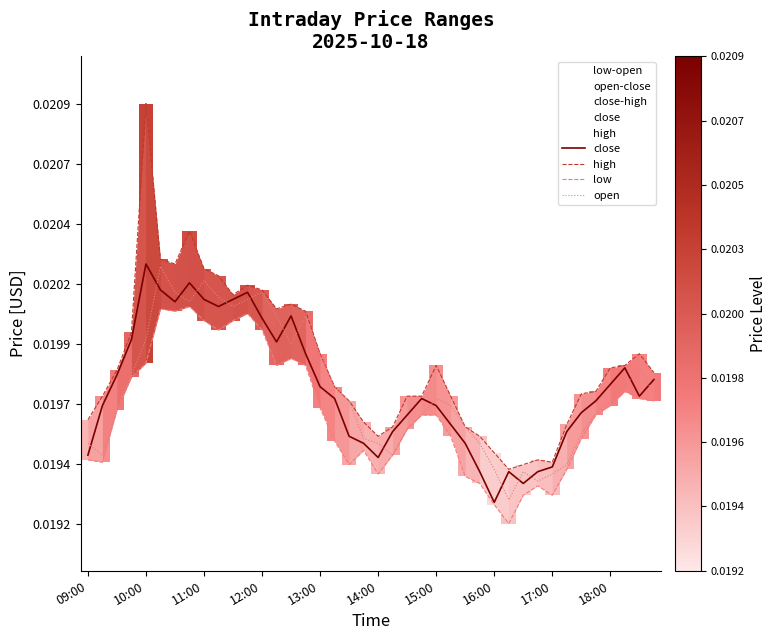

How many interior local peaks does the close series have?

7